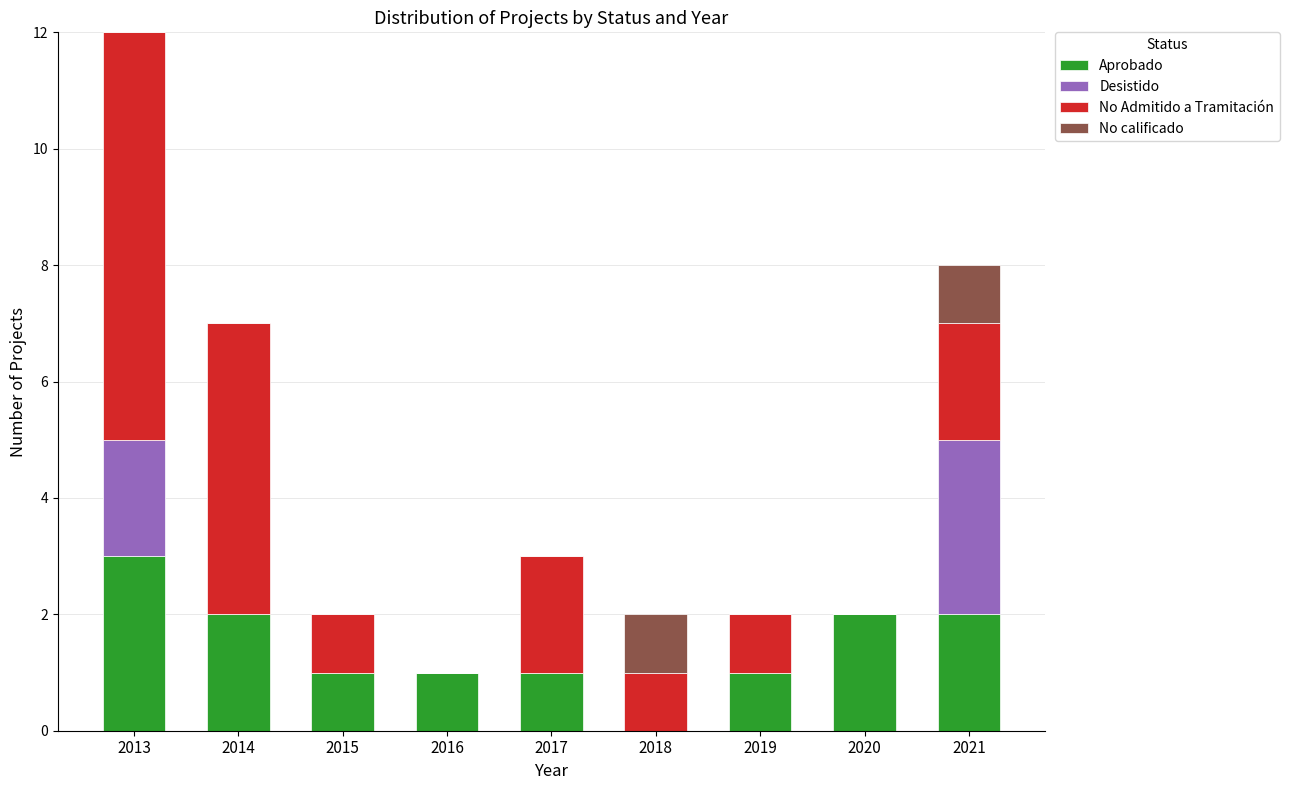

The Aprobado series shows 2 at 2020. True or false?

True